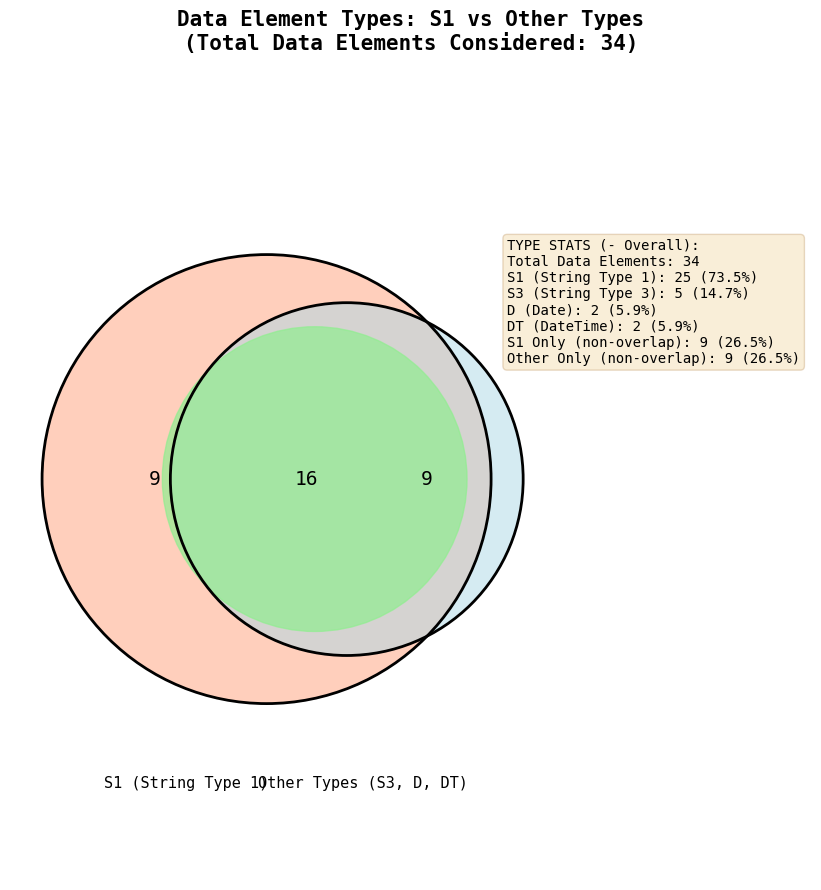

What is the largest slice in the pie chart?

S1